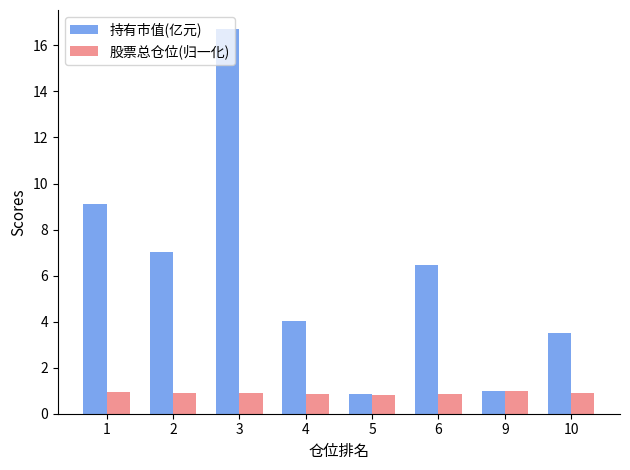

What is the value of the 持有市值(亿元) bar at the 4th from the left?

4.0